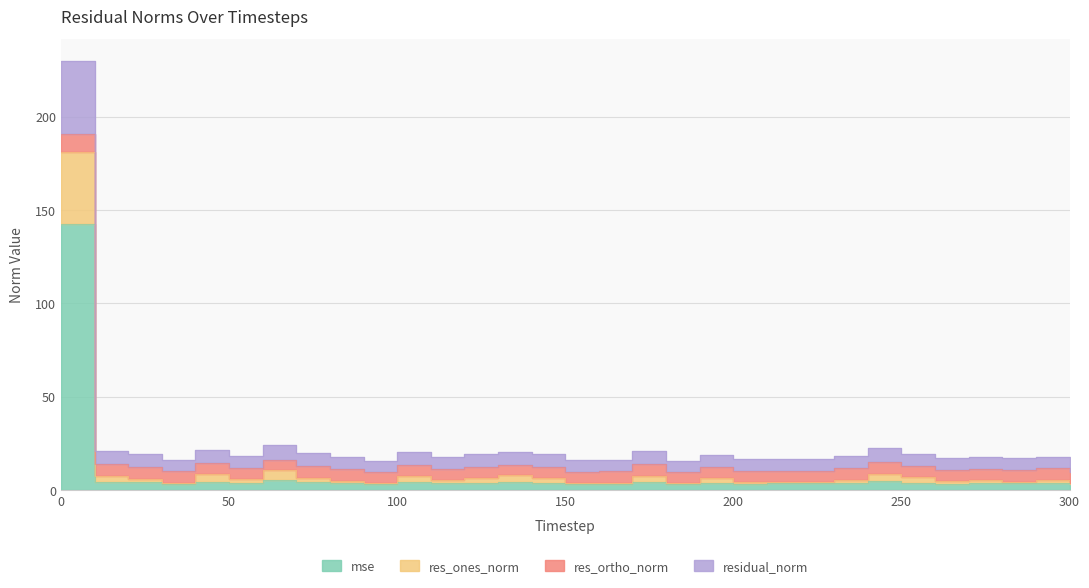

What is the greatest value displayed?

230.0